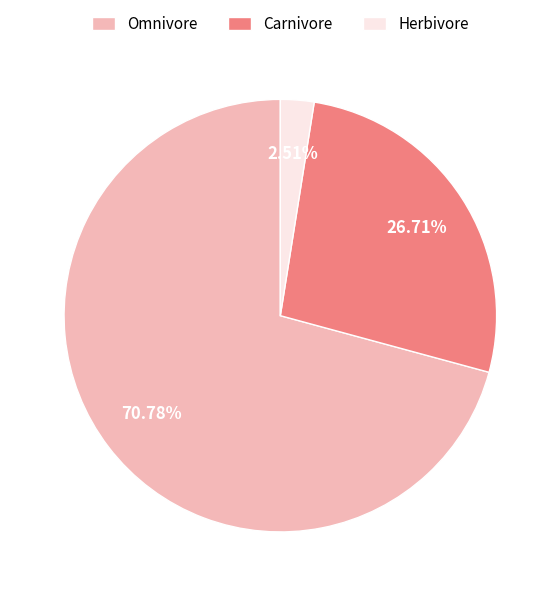

Rank the categories by value from lowest to highest.

Herbivore, Carnivore, Omnivore